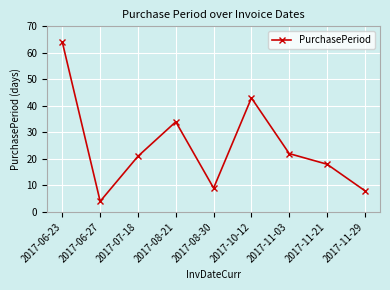

List the labels in order of value, smallest first.

2017-06-27, 2017-11-29, 2017-08-30, 2017-11-21, 2017-07-18, 2017-11-03, 2017-08-21, 2017-10-12, 2017-06-23